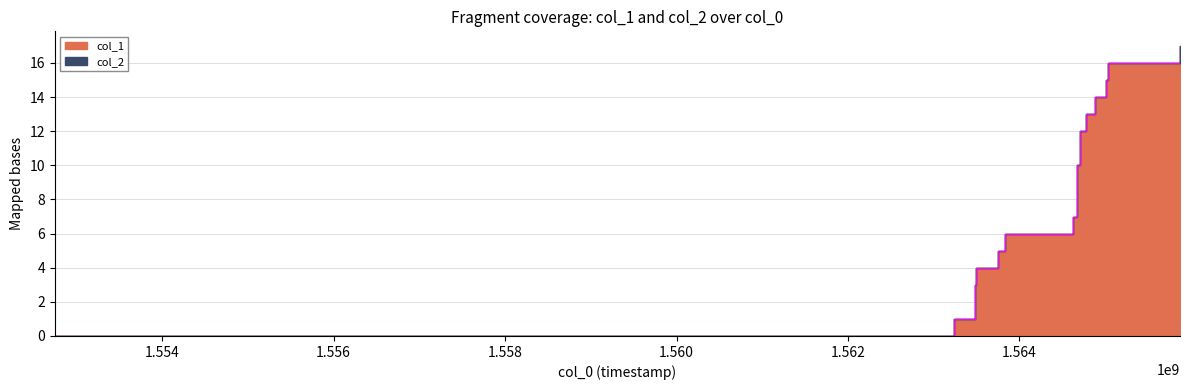

What is the value of the 16th point from the left?

16